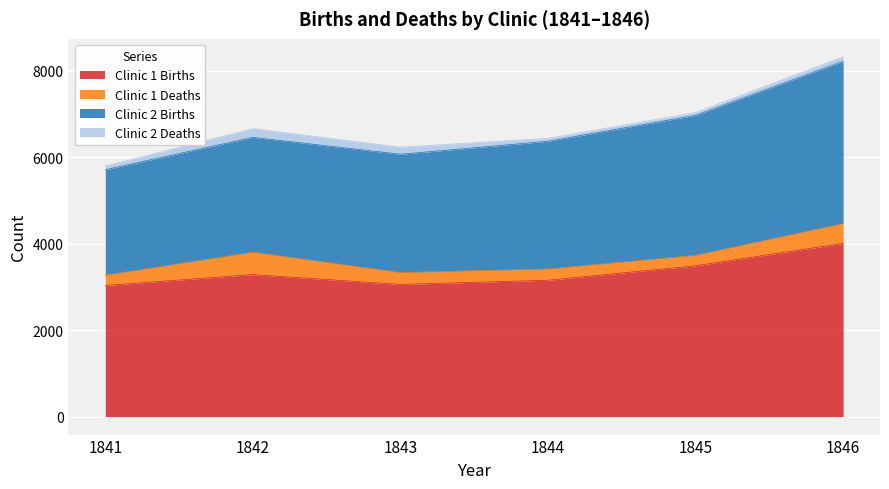

True or false: Clinic 2 Deaths and Clinic 2 Births cross at least once.

False